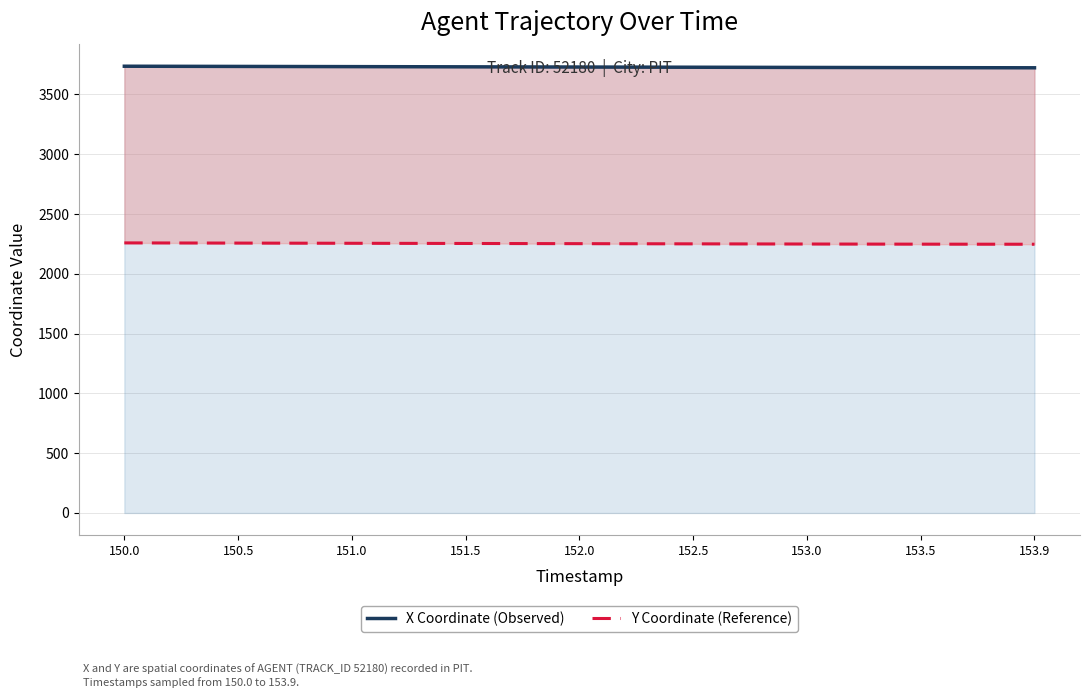

Rank the series by their average value, from lowest to highest.

Y Coordinate (Reference), X Coordinate (Observed)